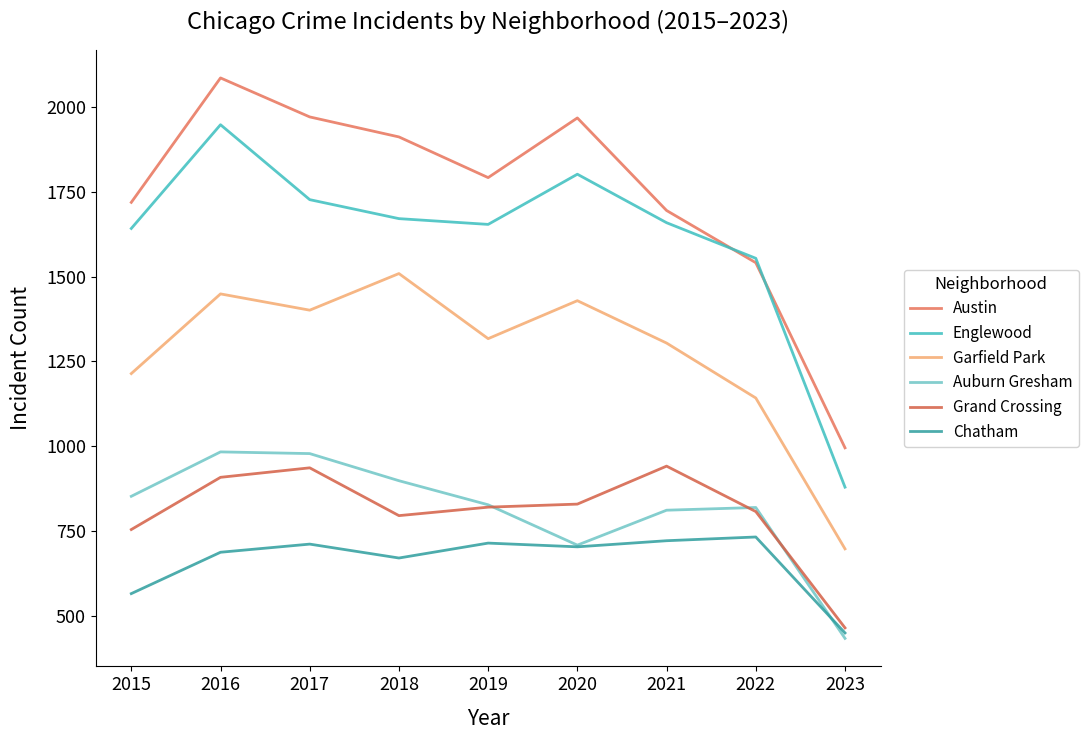

Which label corresponds to the largest value in the chart?

2016